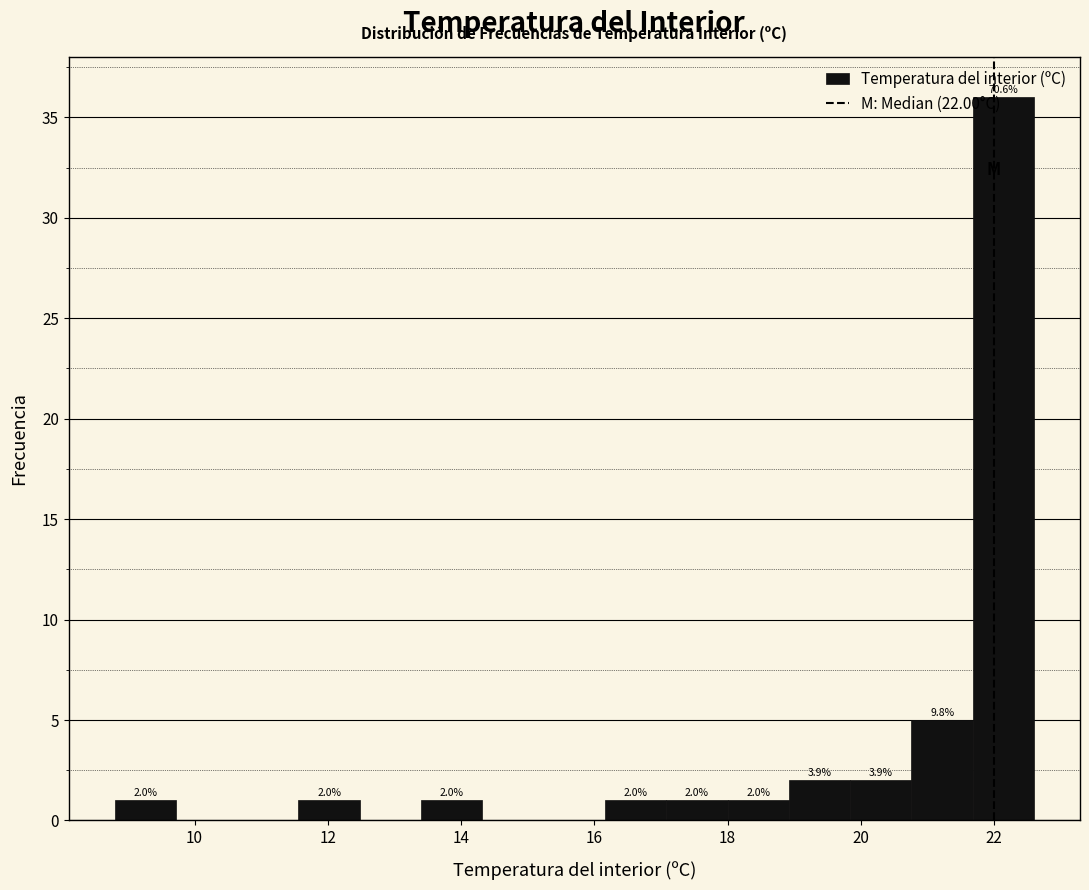

Over which range of the x-axis is the bar tallest?

21.68 to 22.60